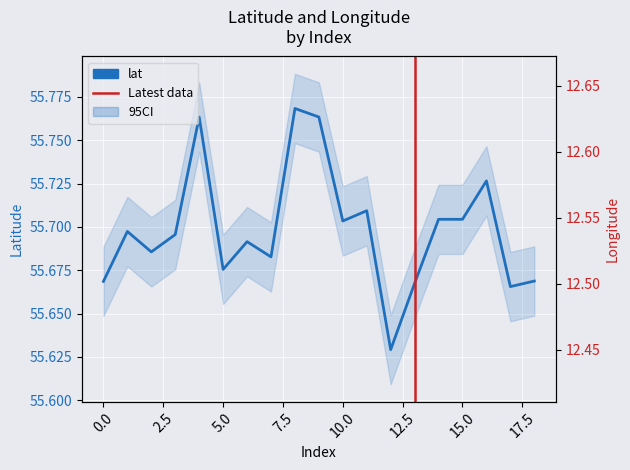

What is the difference between the highest and lowest values at 0?

43.1